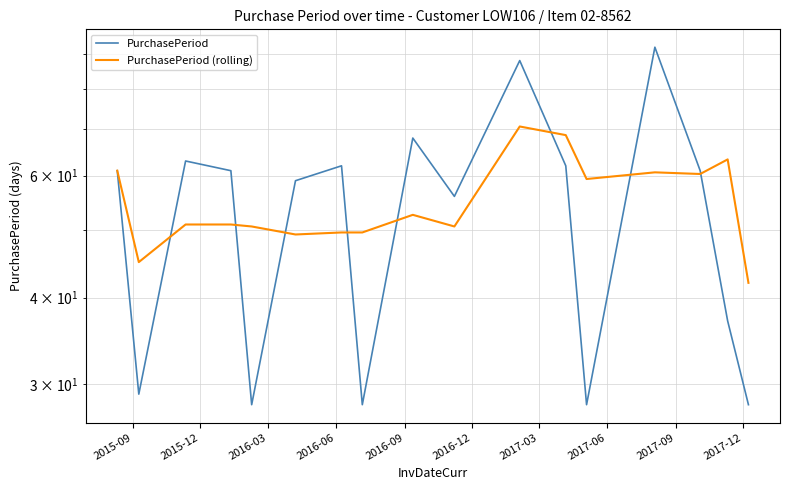

What position from the left is 2016-03?

3